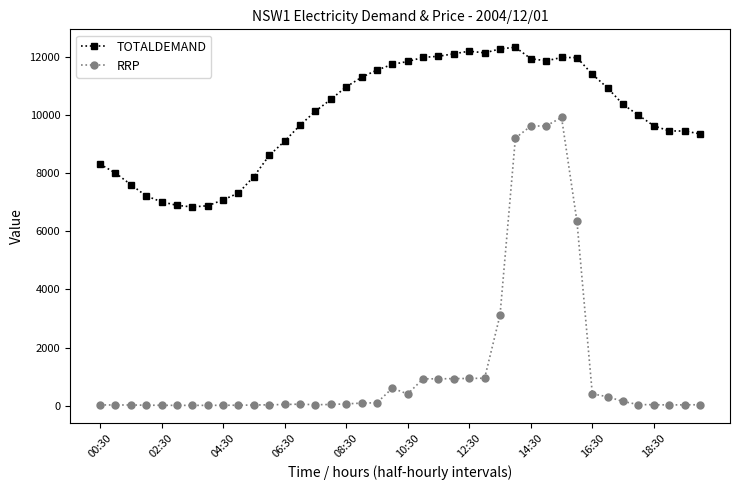

Which series has the largest range (max minus min)?

RRP